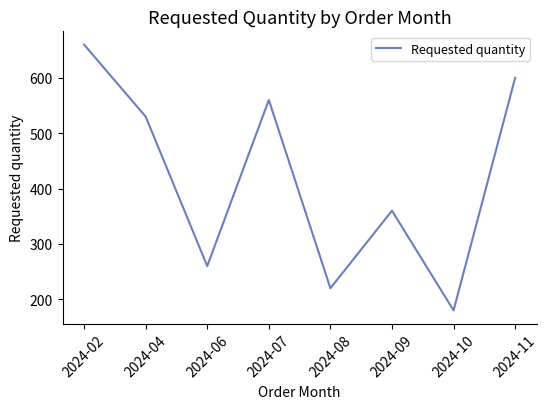

Where is the data nearest to the value 420?

2024-09